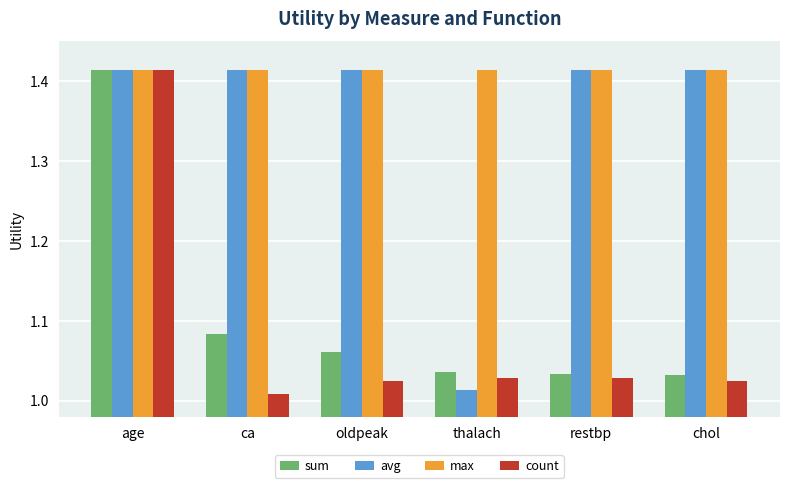

What is the sum of all avg values?

8.1